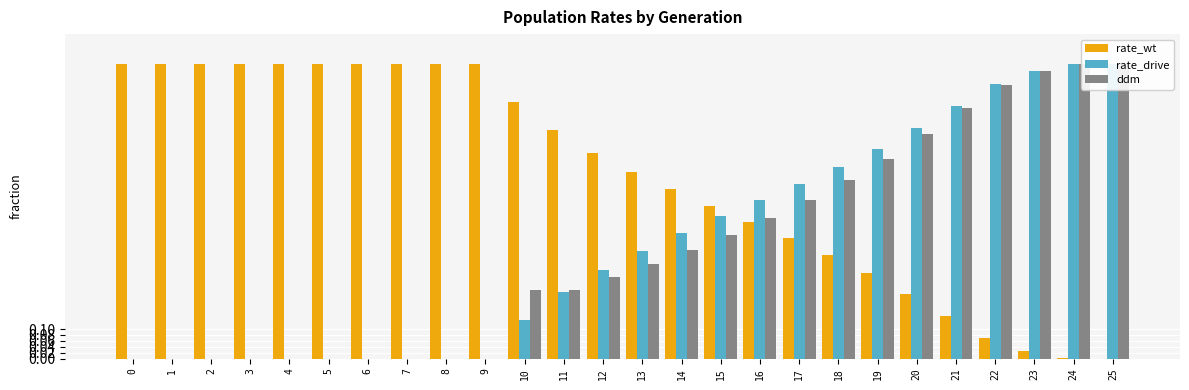

The value of rate_drive at 24 is 0.2. True or false?

False